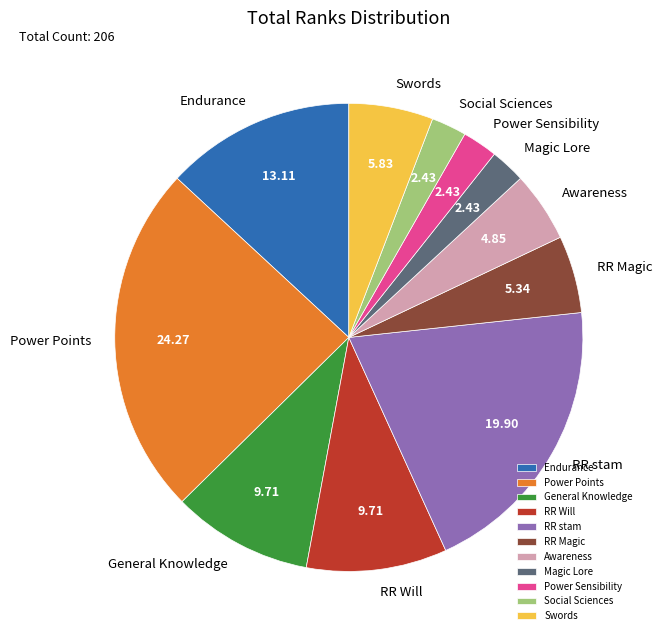

Between Power Points and General Knowledge, which is larger?

Power Points